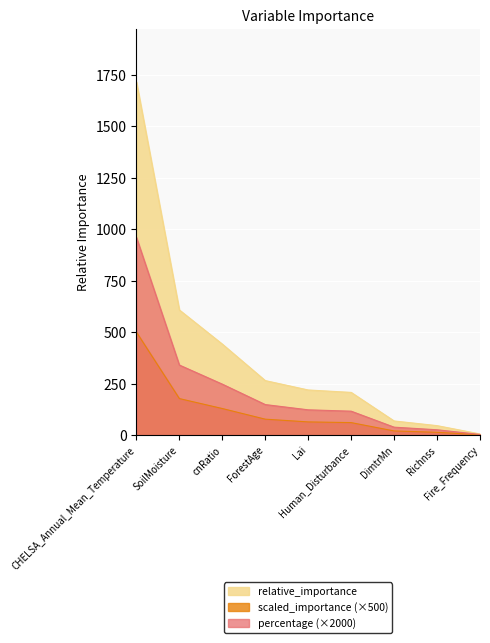

Reading left to right, extract all data points from this chart.

relative_importance: CHELSA_Annual_Mean_Temperature=1714.9	SoilMoisture=607.3	cnRatio=441.6	ForestAge=264.3	Lai=218.8	Human_Disturbance=207.1	DimtrMn=68.3	Richnss=45.7	Fire_Frequency=5.3
scaled_importance: CHELSA_Annual_Mean_Temperature=500.0	SoilMoisture=177.1	cnRatio=128.7	ForestAge=77.1	Lai=63.8	Human_Disturbance=60.4	DimtrMn=19.9	Richnss=13.3	Fire_Frequency=1.5
percentage: CHELSA_Annual_Mean_Temperature=959.9	SoilMoisture=339.9	cnRatio=247.1	ForestAge=148.0	Lai=122.5	Human_Disturbance=115.9	DimtrMn=38.3	Richnss=25.6	Fire_Frequency=3.0